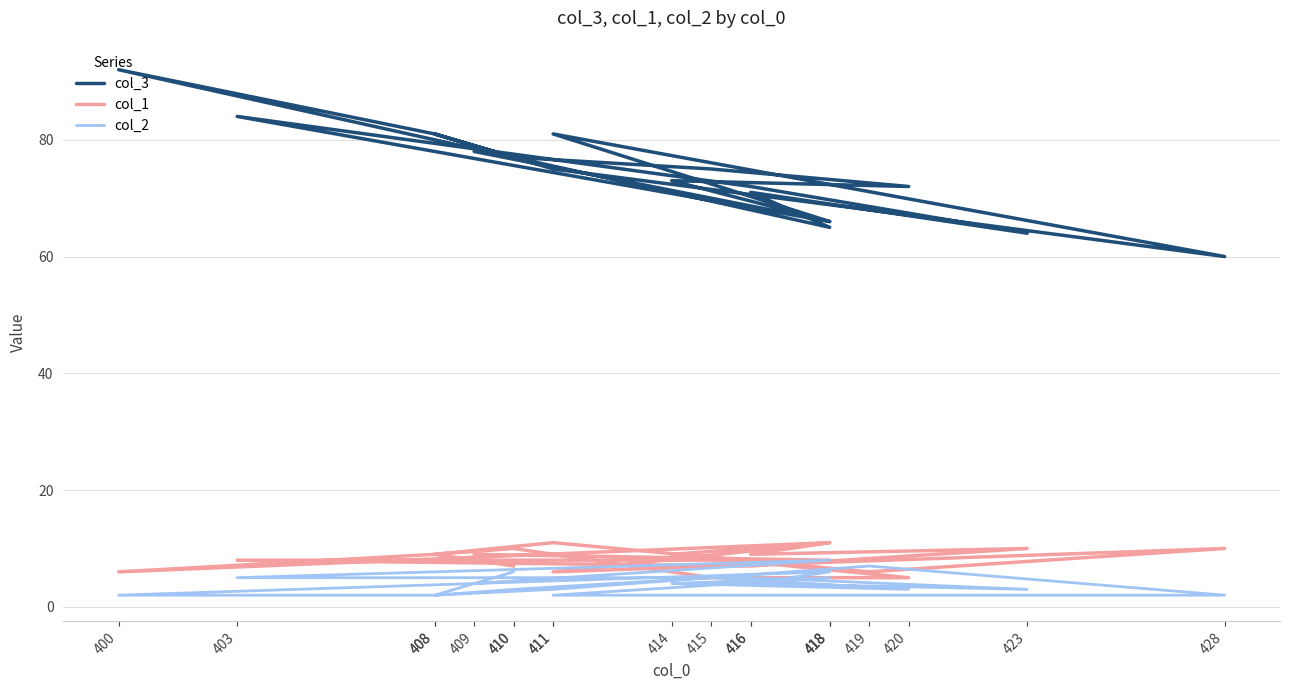

What is the total value across all series at 419?

81